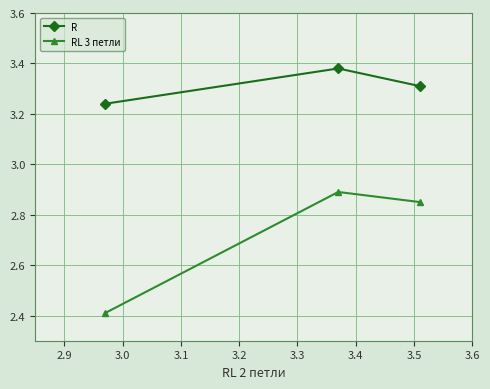

Does the chart have visible grid lines?

Yes